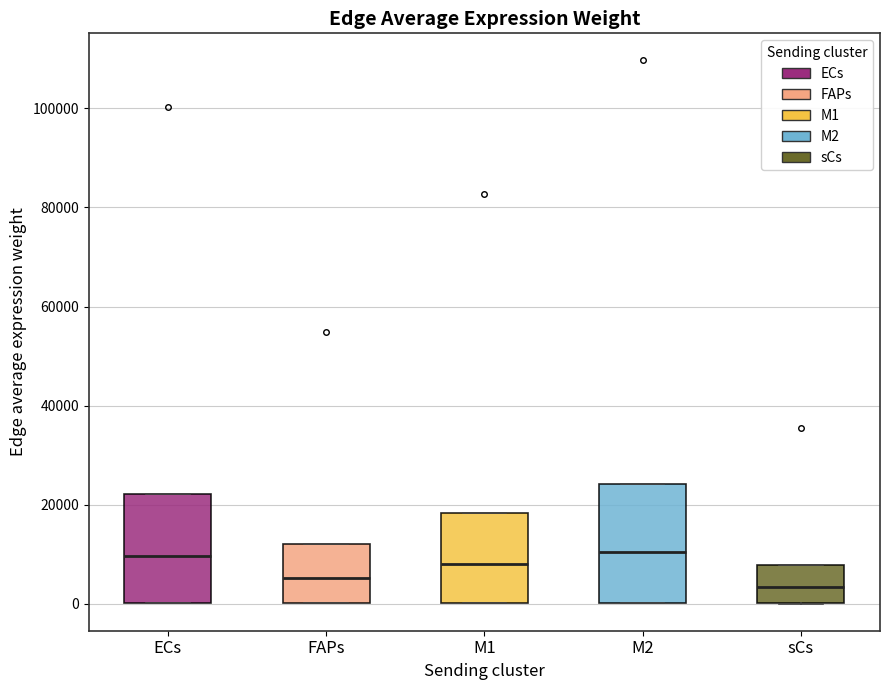

Comparing the boxes themselves (not the whiskers), which one is the tallest?

M2